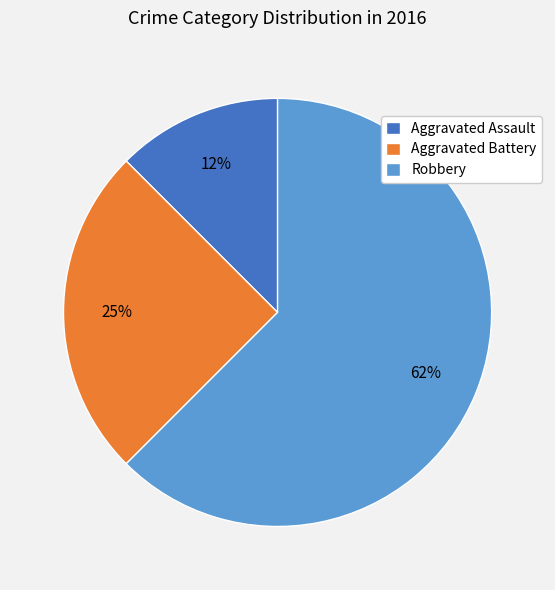

How many segments does this pie chart have?

3